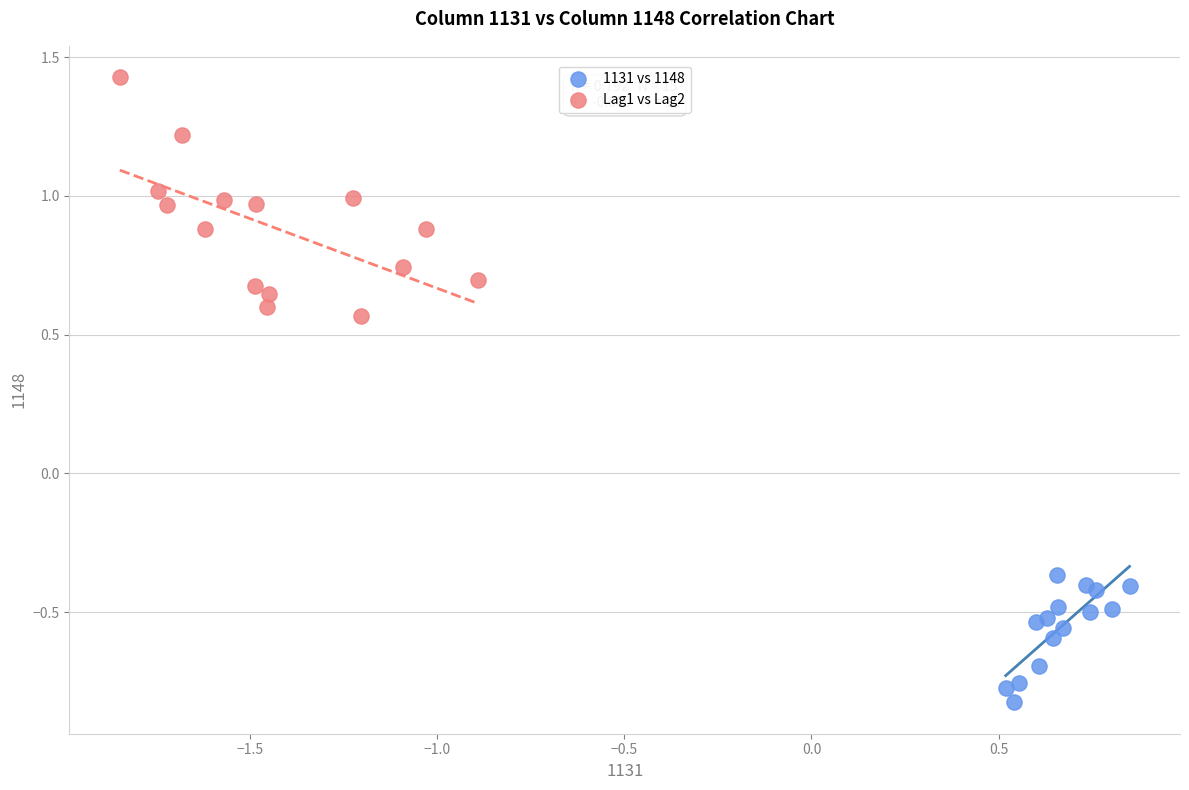

Which series reaches the maximum Y coordinate?

Lag1 vs Lag2